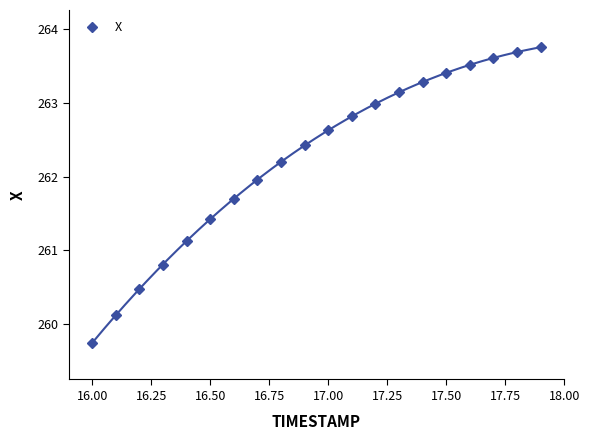

Reading left to right, transcribe all the data shown in this chart.

259.8	260.1	260.5	260.8	261.1	261.4	261.7	262.0	262.2	262.4	262.6	262.8	263.0	263.1	263.3	263.4	263.5	263.6	263.7	263.8